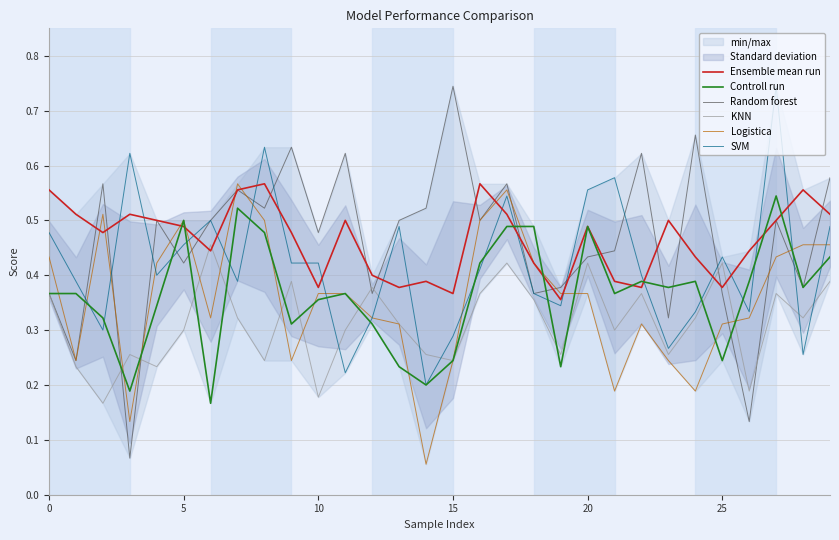

Which category has the highest value in the Random forest series?

15